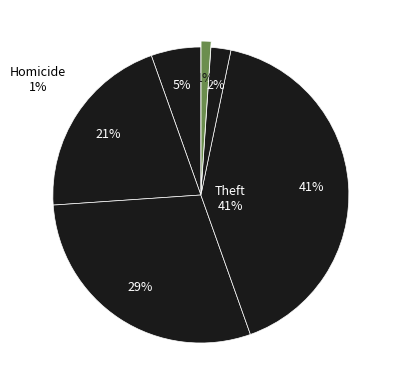

How much of the chart is everything except Criminal Sexual Assault?

97.8%